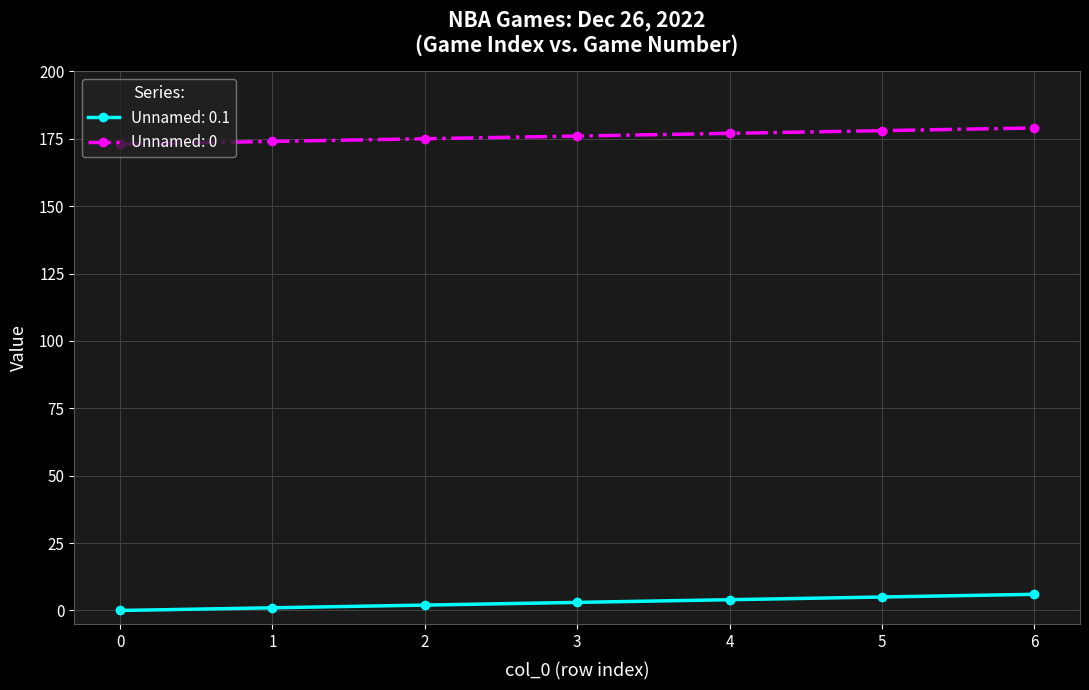

What is the lowest value of the Unnamed: 0 series?

173